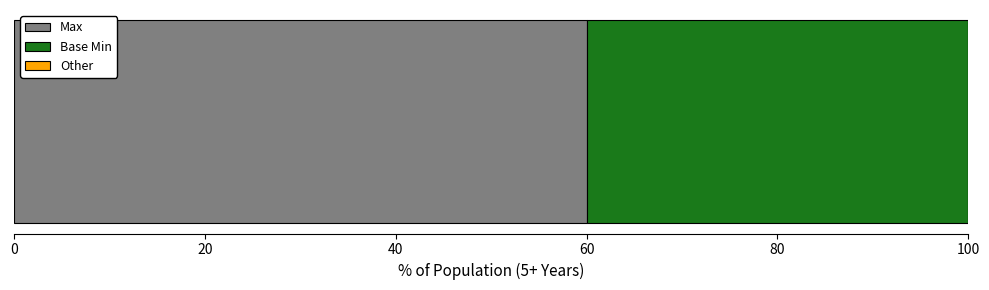

What is the lowest value of the Max series?

60